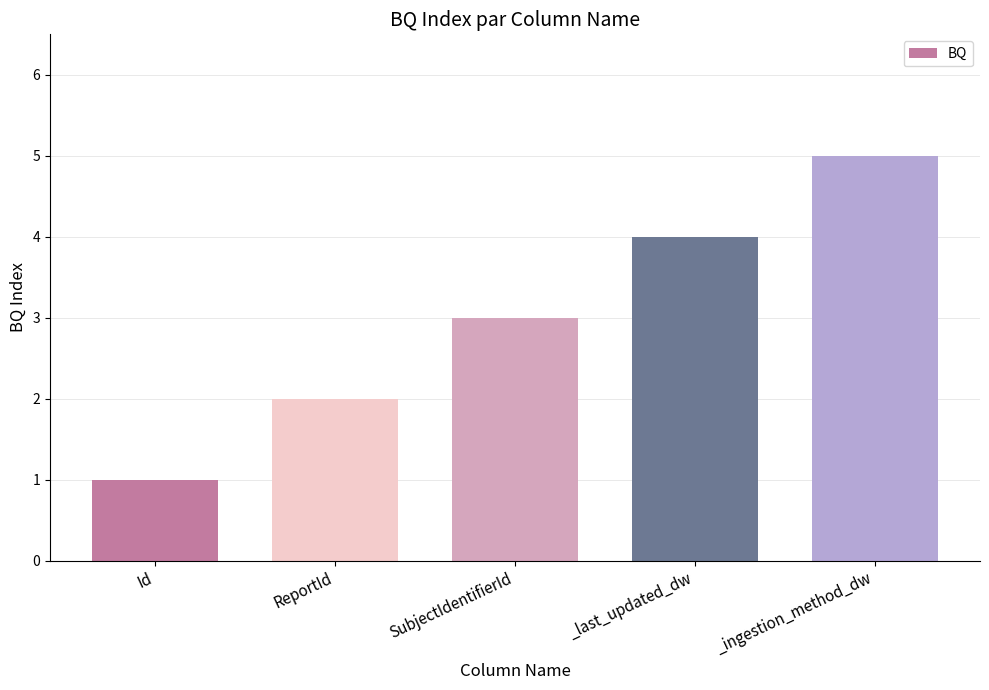

What is the greatest value displayed?

5